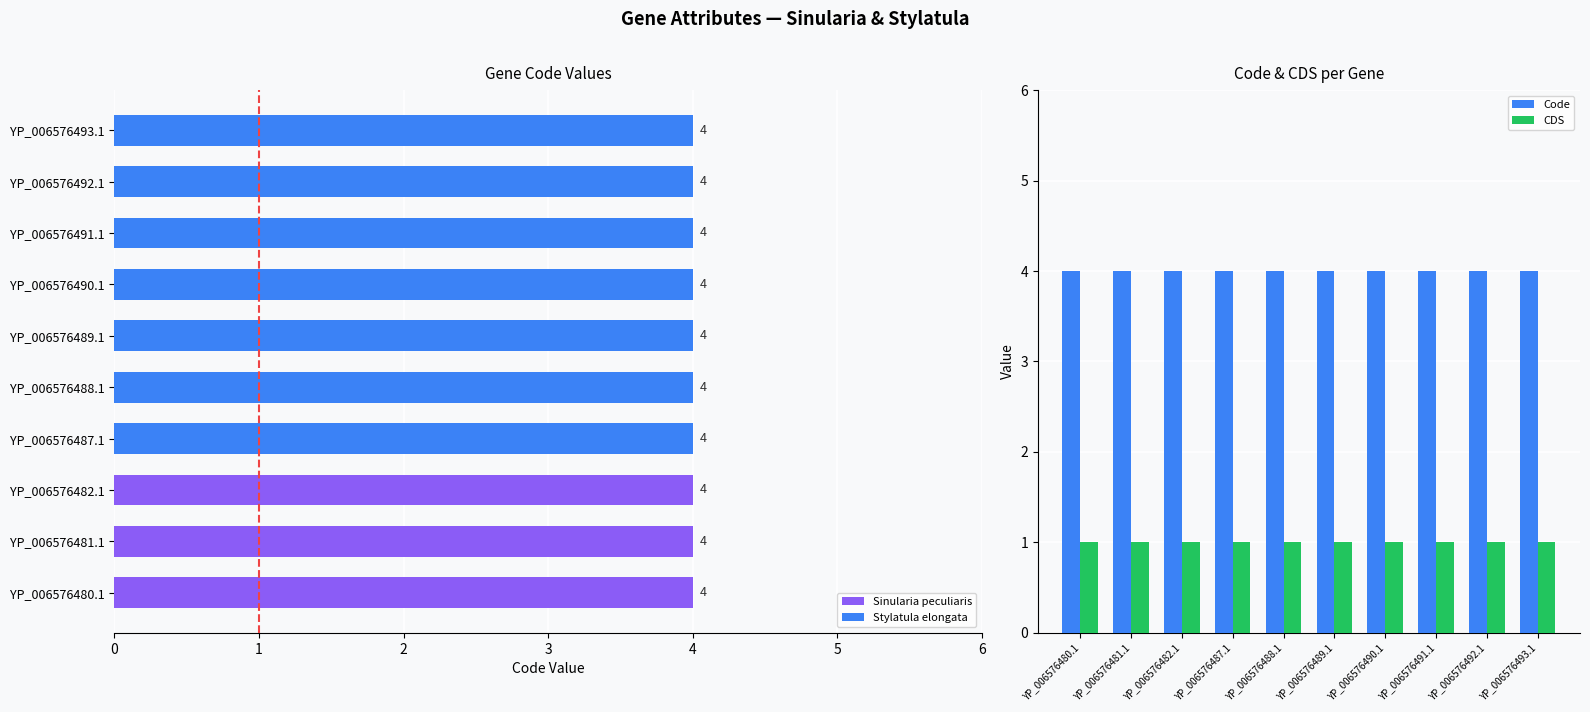

What is the value of the Code bar at the 8th from the left?

4